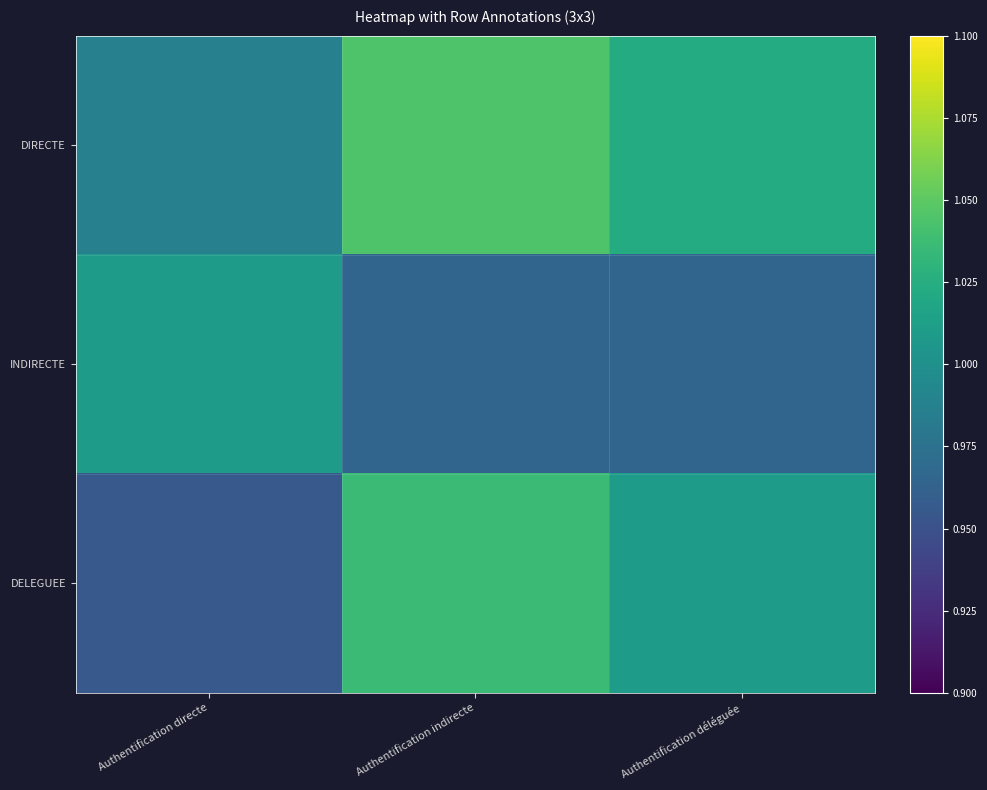

Rank the series by their maximum value, from highest to lowest.

DIRECTE, DELEGUEE, INDIRECTE